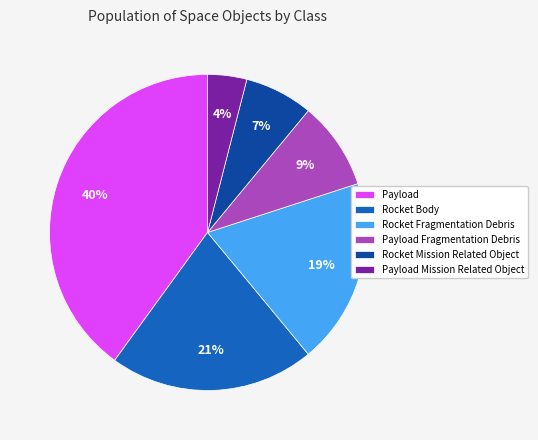

How many segments does this pie chart have?

6